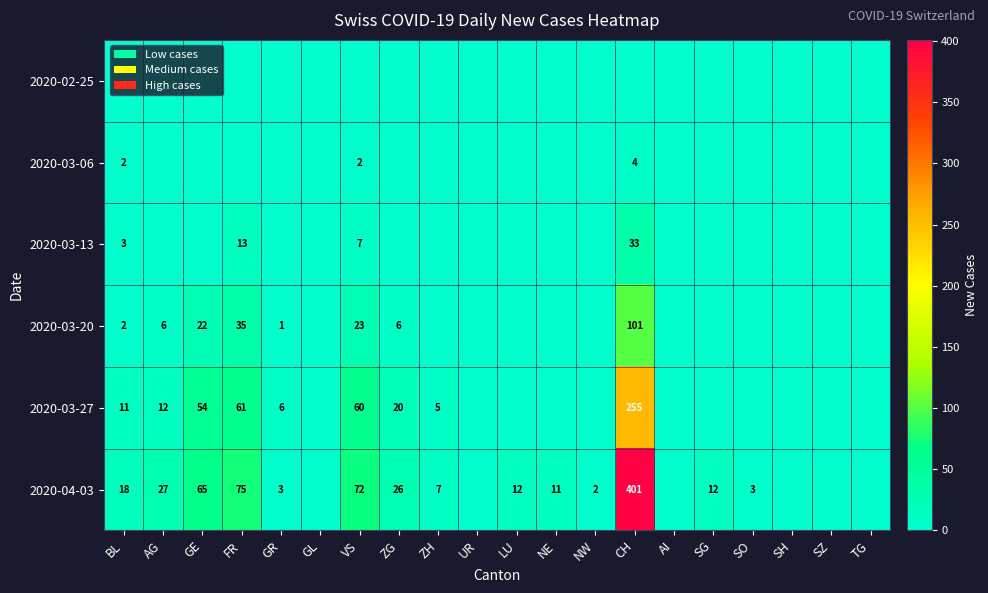

What is the sum of the 2020-04-03 values at AG and GE?

92